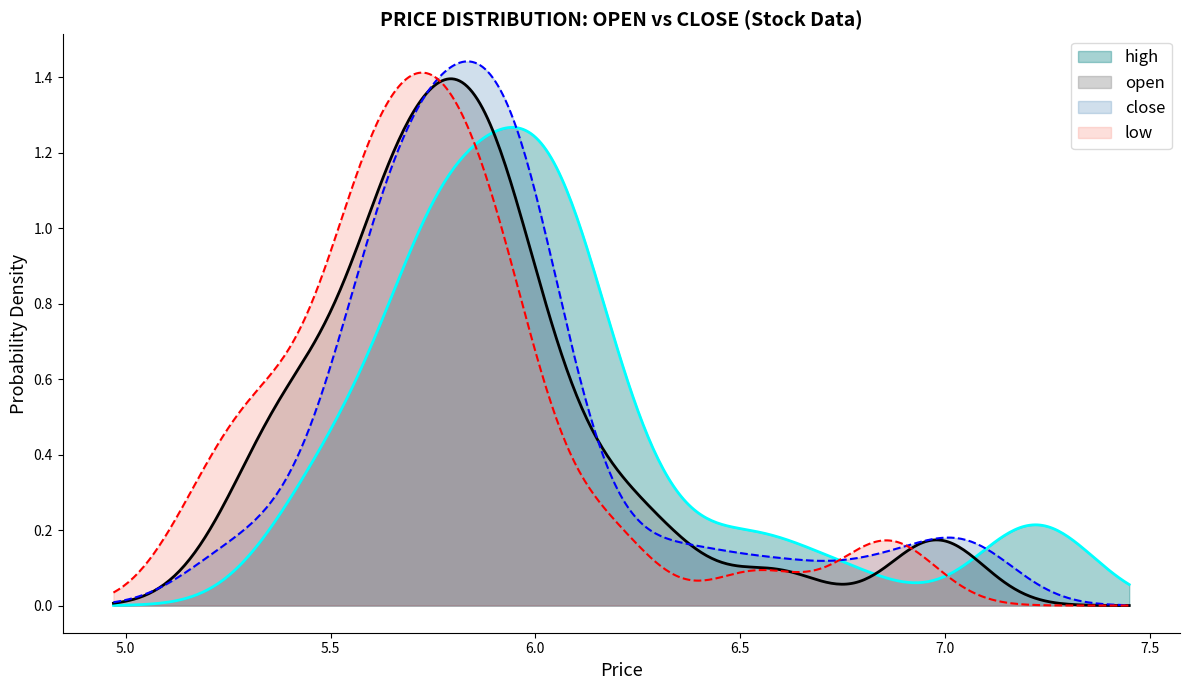

What are all the series names shown in the legend?

high, open, close, low